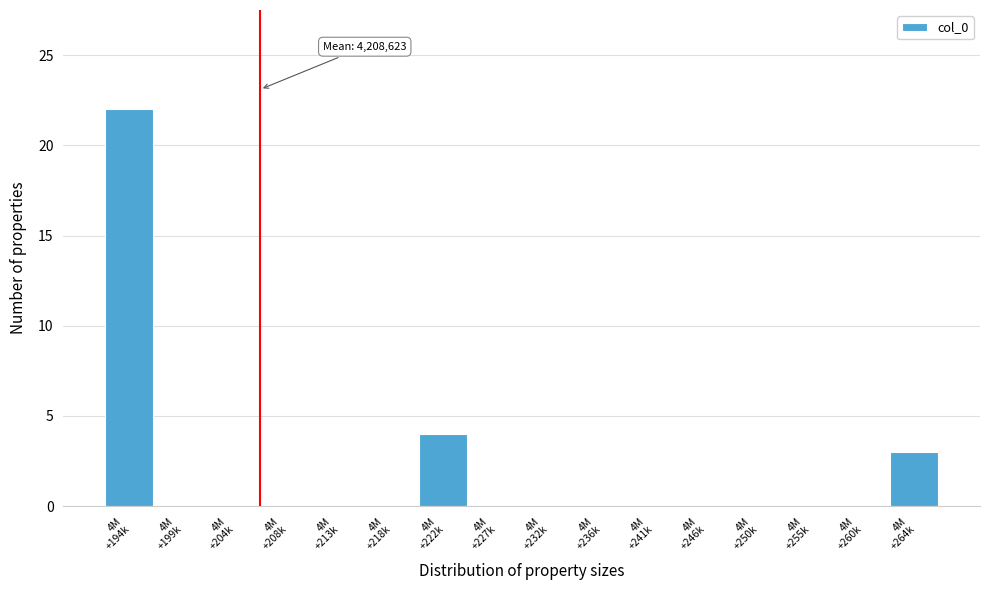

What is the maximum value shown in the chart?

22